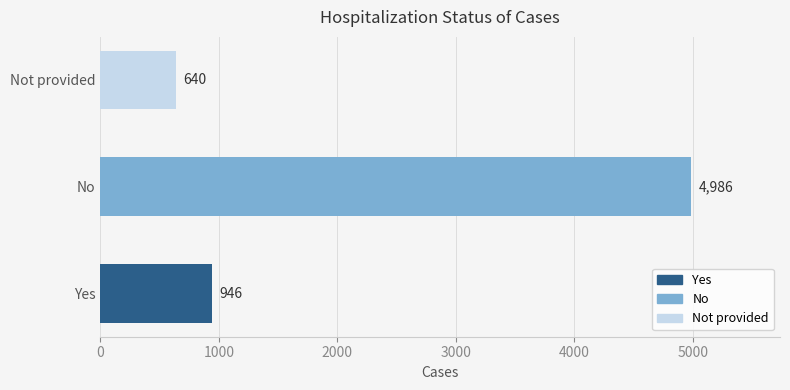

True or false: the data shows 327 at Not provided.

False